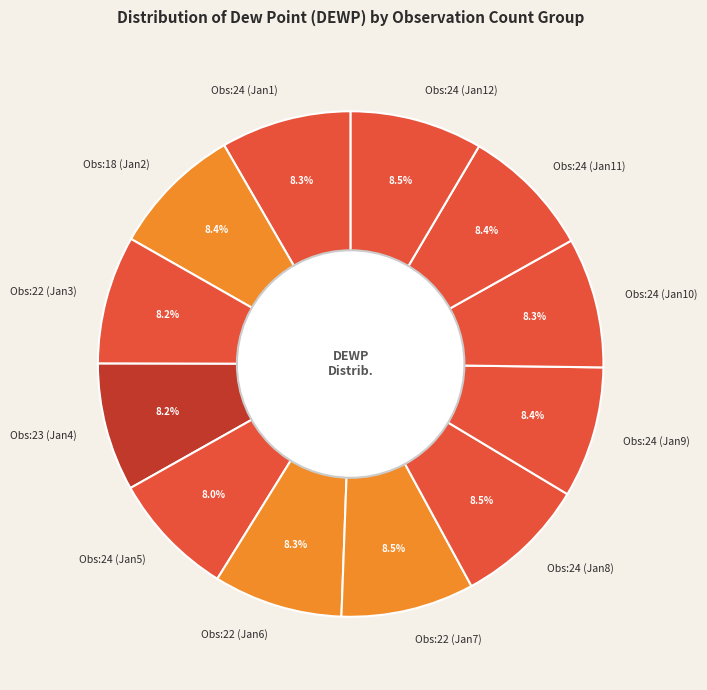

Is there a majority slice in this chart?

No